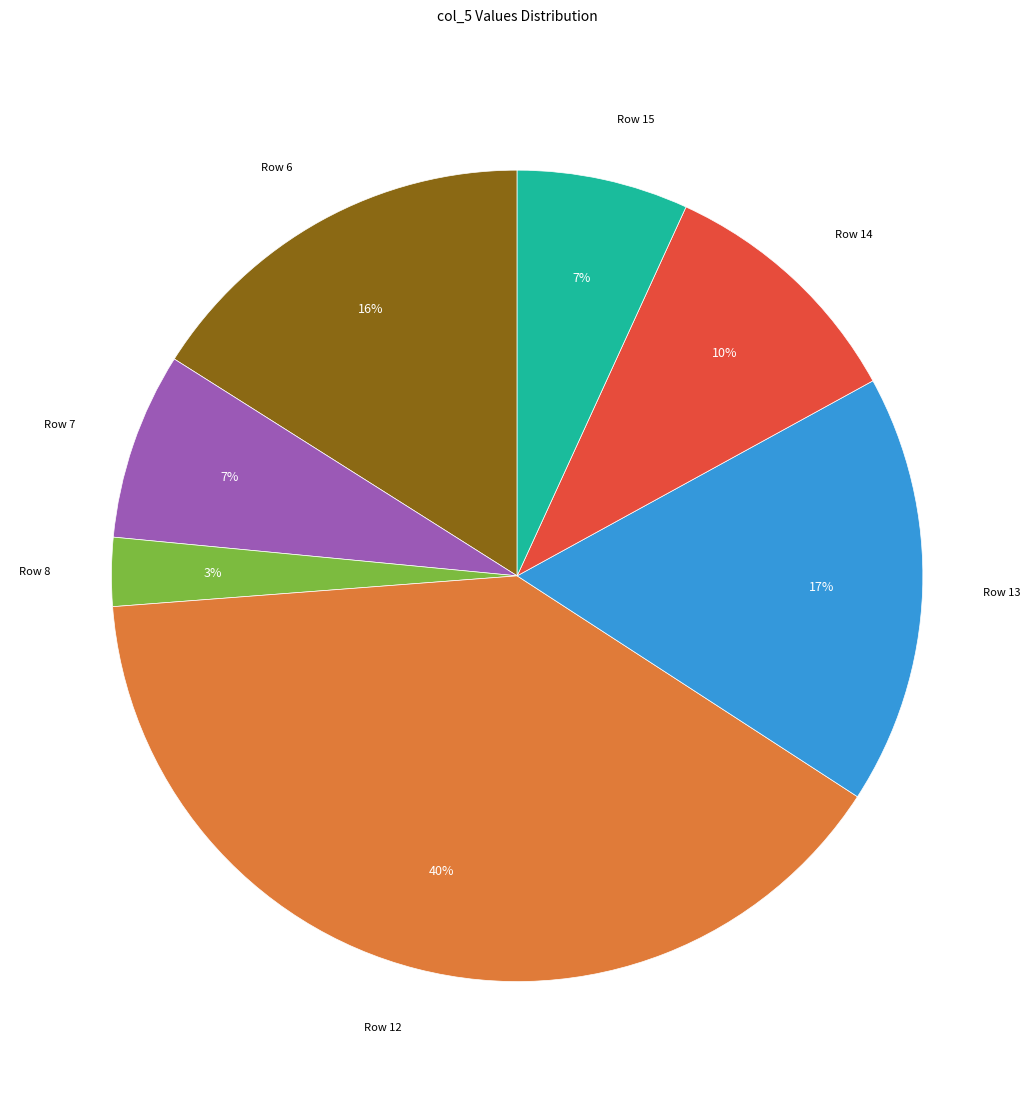

Which has a higher value, Row 6 or Row 15?

Row 6